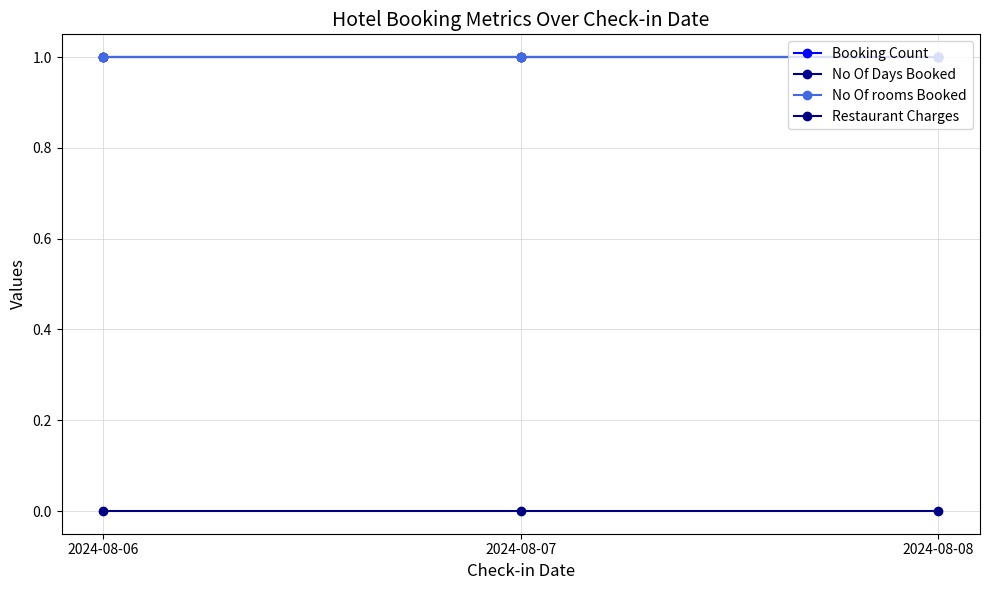

Reading left to right, what are all the values shown in this chart?

Booking Count: 2024-08-06=1	2024-08-07=1	2024-08-08=1
No Of Days Booked: 2024-08-06=1	2024-08-07=1	2024-08-08=1
No Of rooms Booked: 2024-08-06=1	2024-08-07=1	2024-08-08=1
Restaurant Charges: 2024-08-06=0	2024-08-07=0	2024-08-08=0